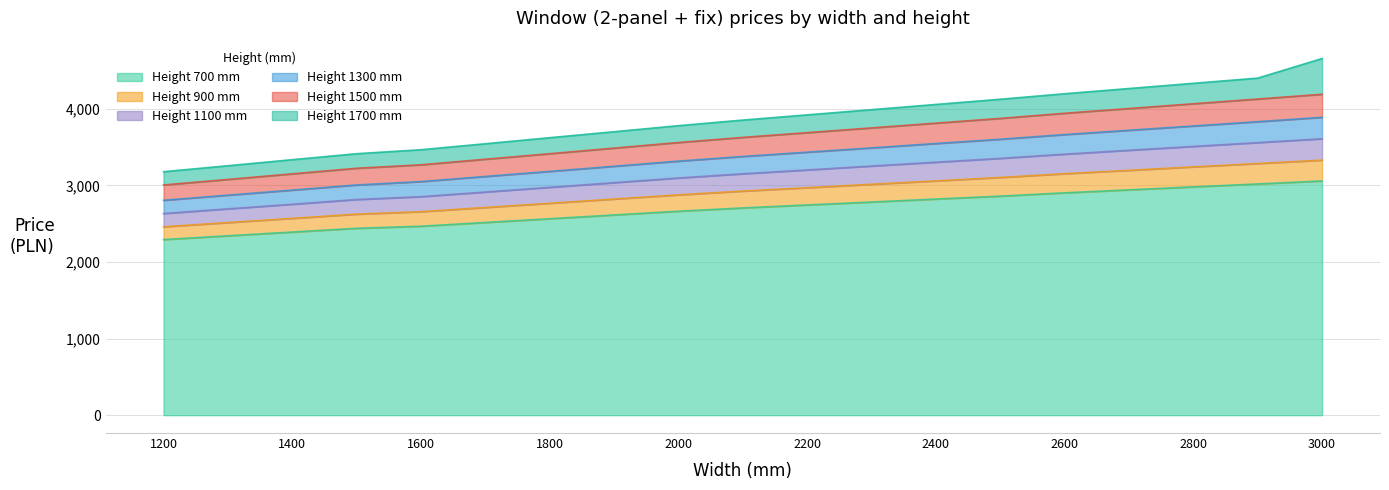

The value of 1300 at 1800 is 1259. True or false?

False